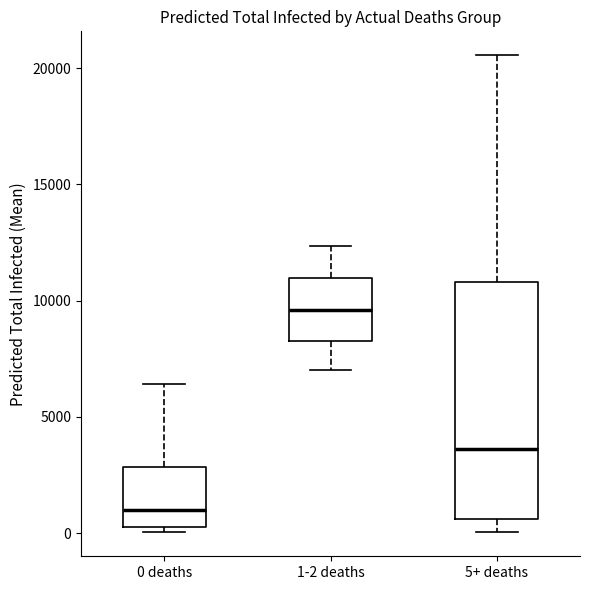

Where is the upper edge of the box for 0 deaths on the y-axis? The values are not printed on the chart, so give them approximately, as read against the axis.

3000